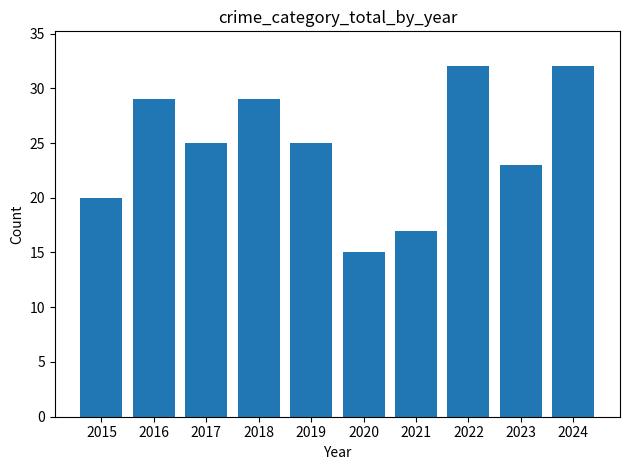

At which label does the data first exceed 25?

2016